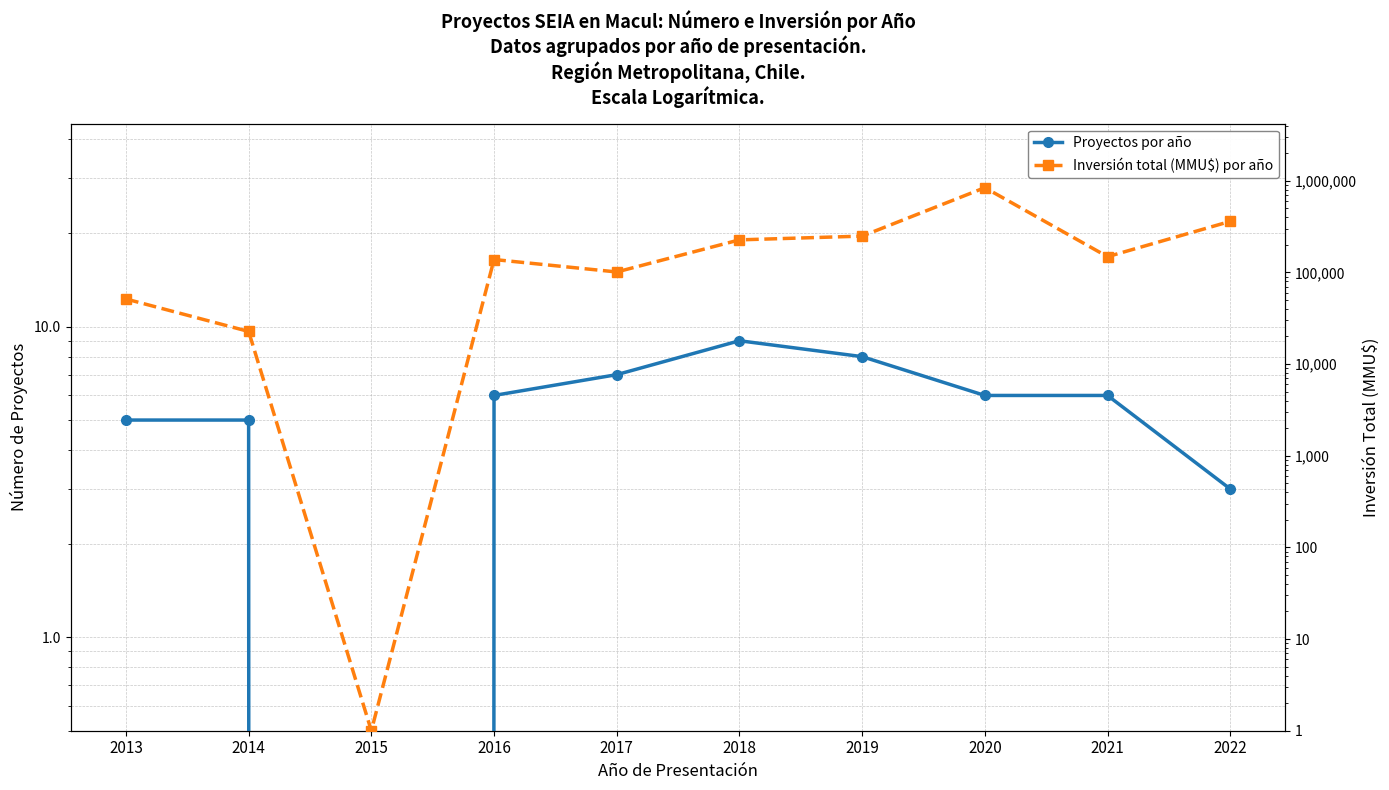

True or false: Proyectos por año and Inversión total (MMU$) por año cross at least once.

False